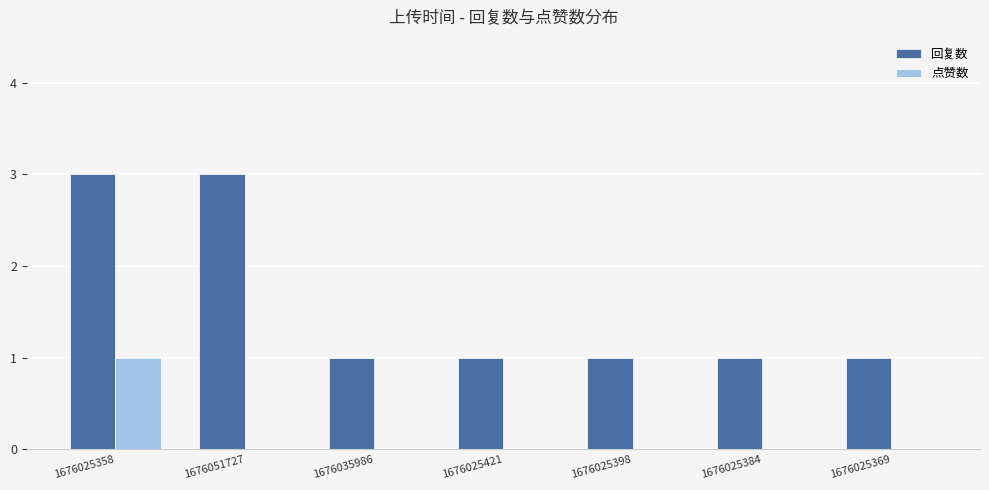

Is the value of 回复数 at 1676035986 greater than the value of 点赞数 at 1676025384?

Yes